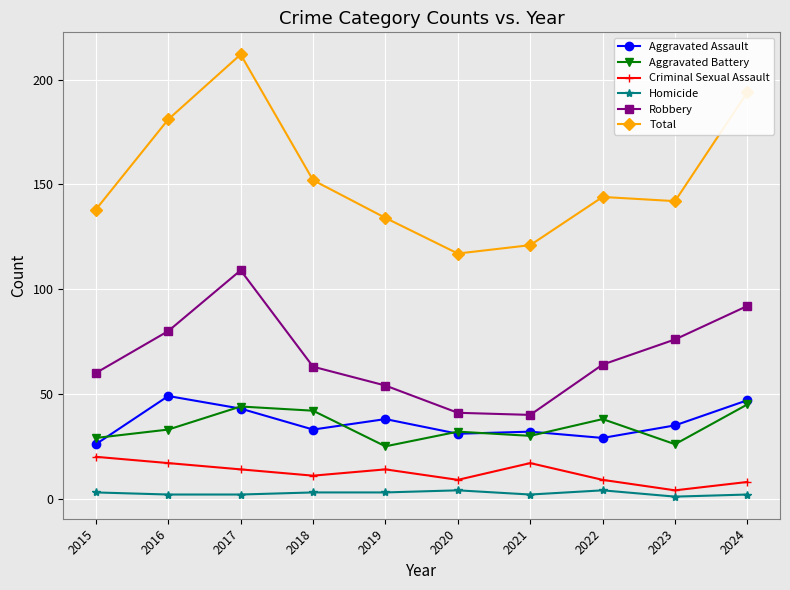

Which series has the largest range (max minus min)?

Total